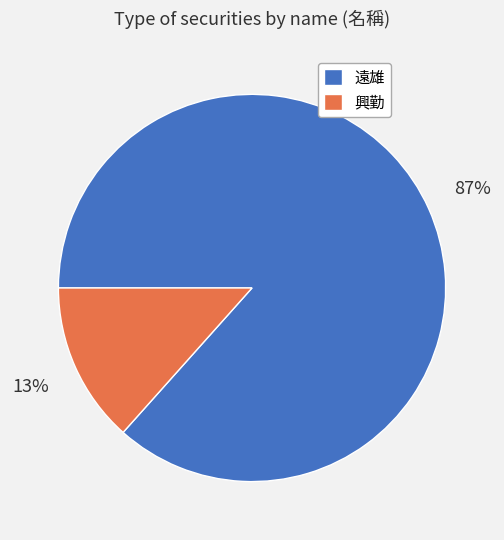

Is there a majority slice in this chart?

Yes